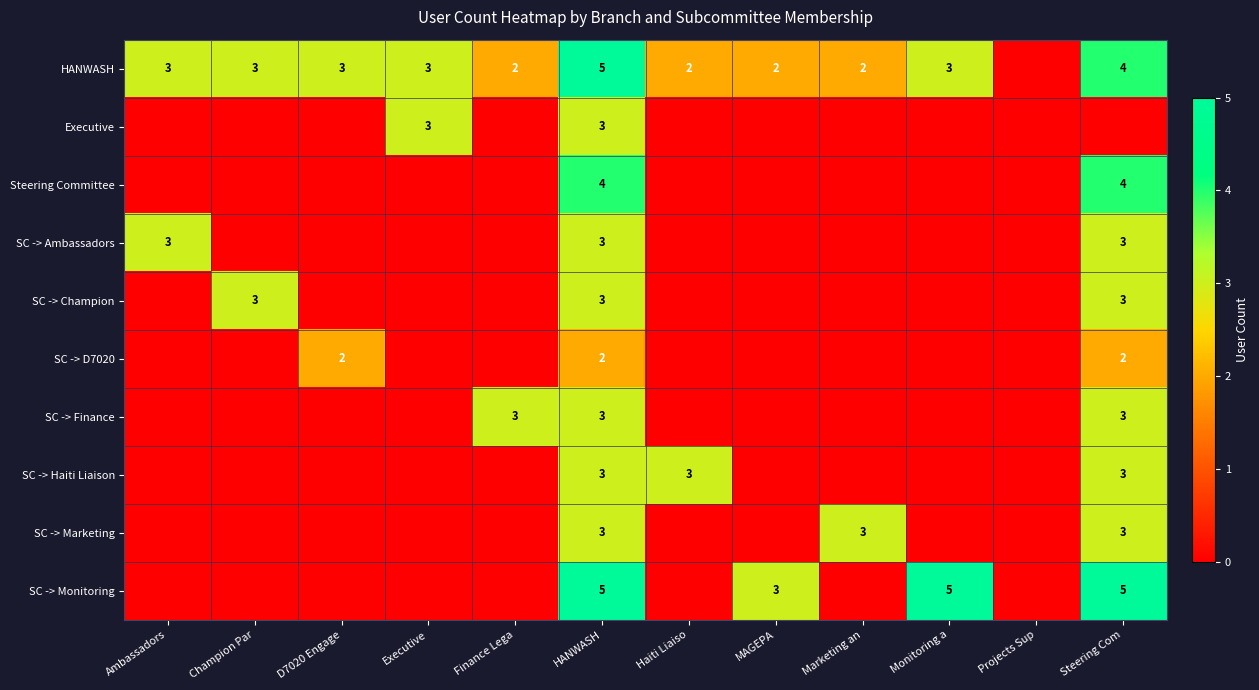

The value of SC -> Champion at HANWASH is 5. True or false?

False